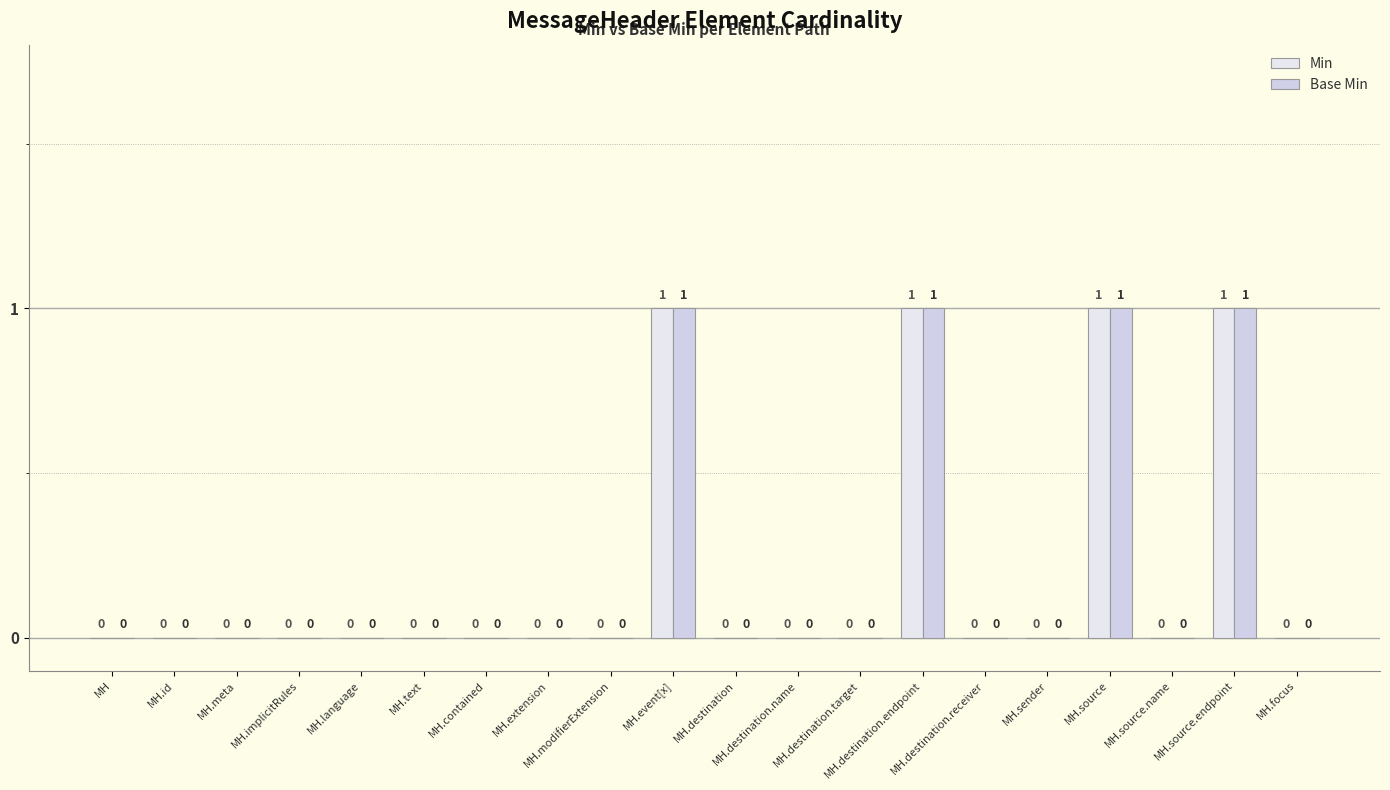

What is the label of the 1st bar from the right?

MH.focus